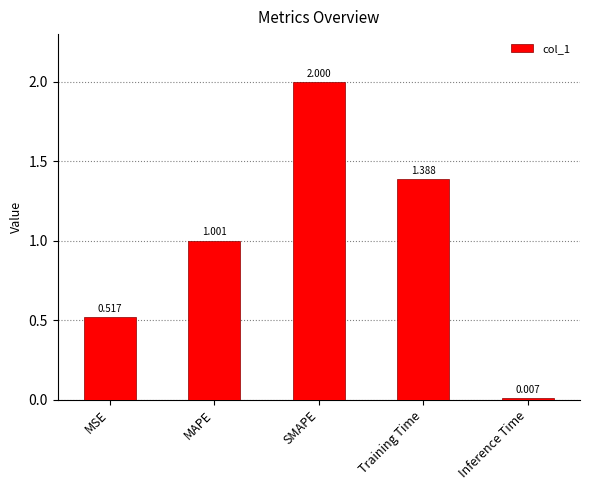

What position from the left is Inference Time?

5